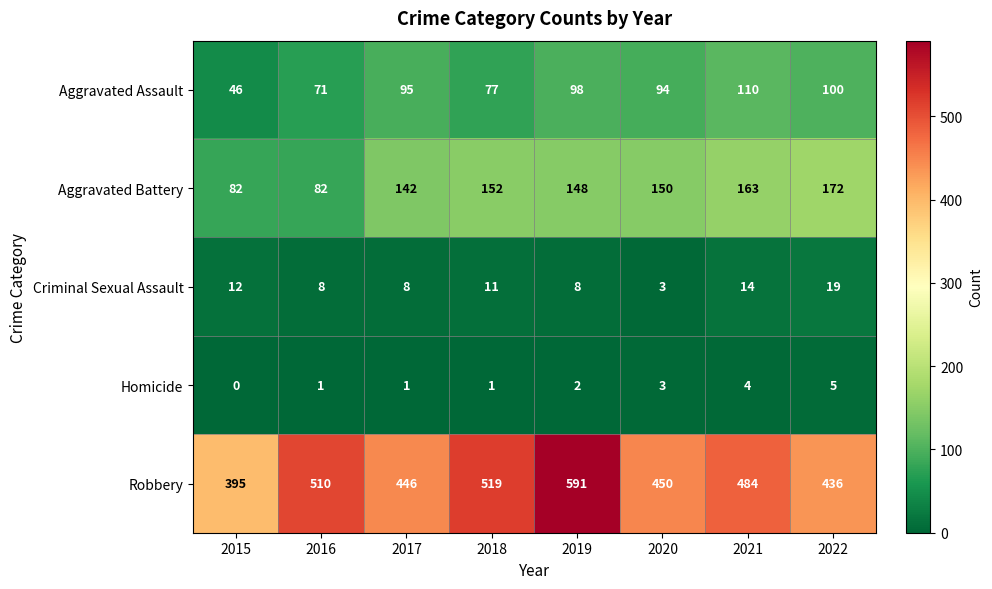

At 2021, list the series in order from smallest to largest.

Homicide, Criminal Sexual Assault, Aggravated Assault, Aggravated Battery, Robbery